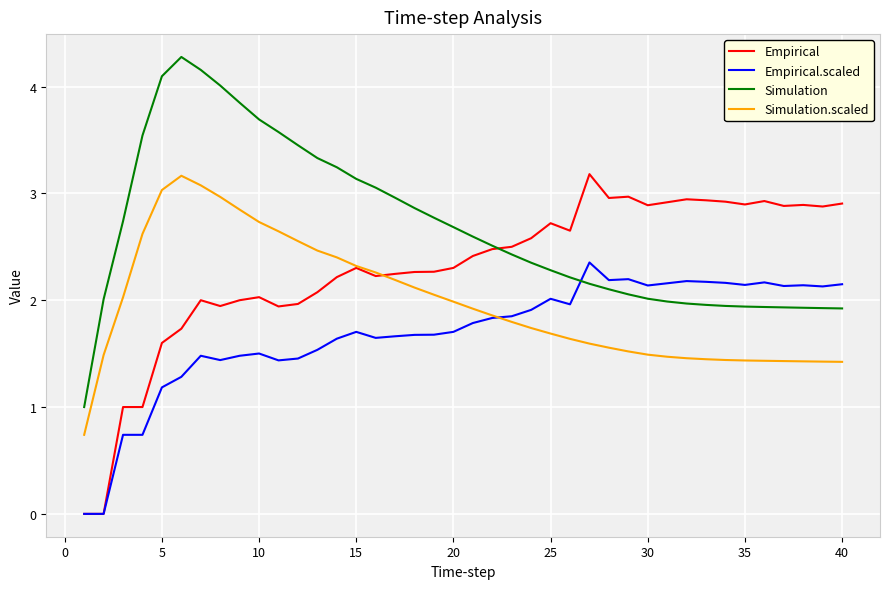

True or false: Simulation.scaled and Simulation intersect in this chart.

False